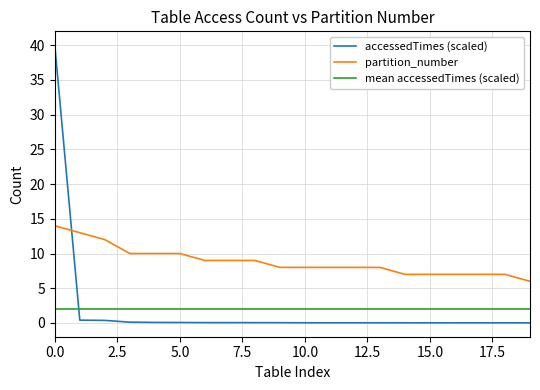

How many series are shown in this chart?

3